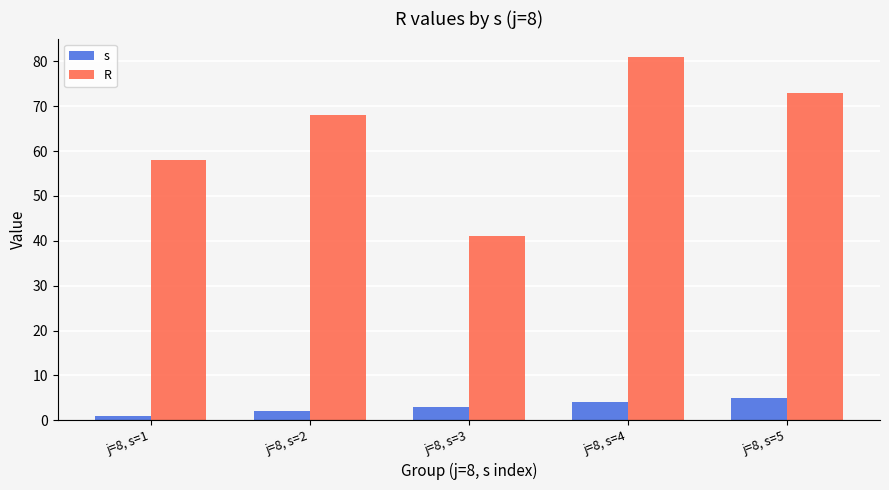

Reading left to right, transcribe all the data shown in this chart.

s: 1	2	3	4	5
R: 58	68	41	81	73